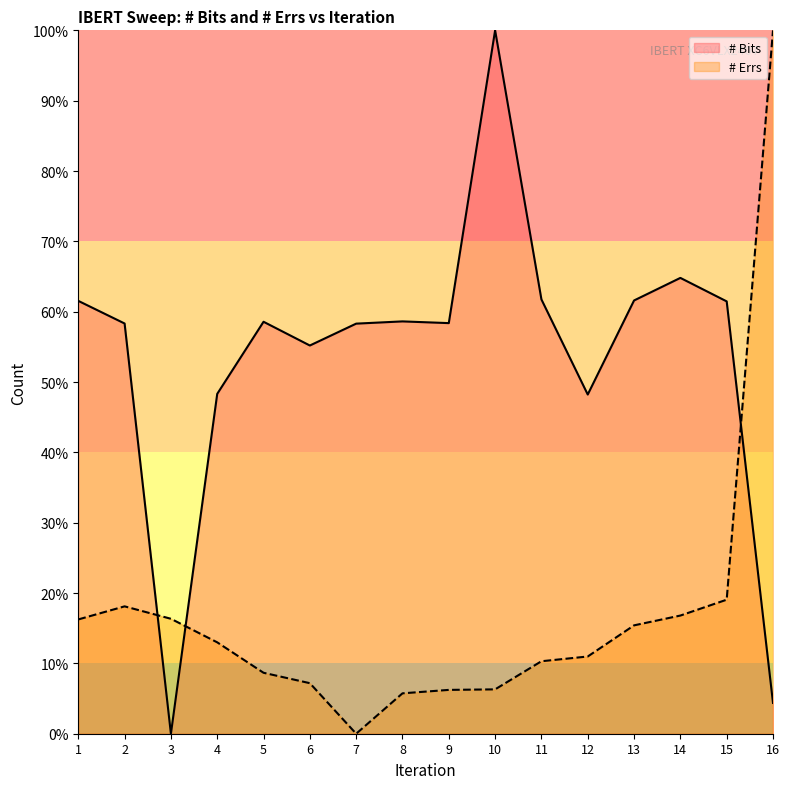

How many distinct data groups are displayed?

2